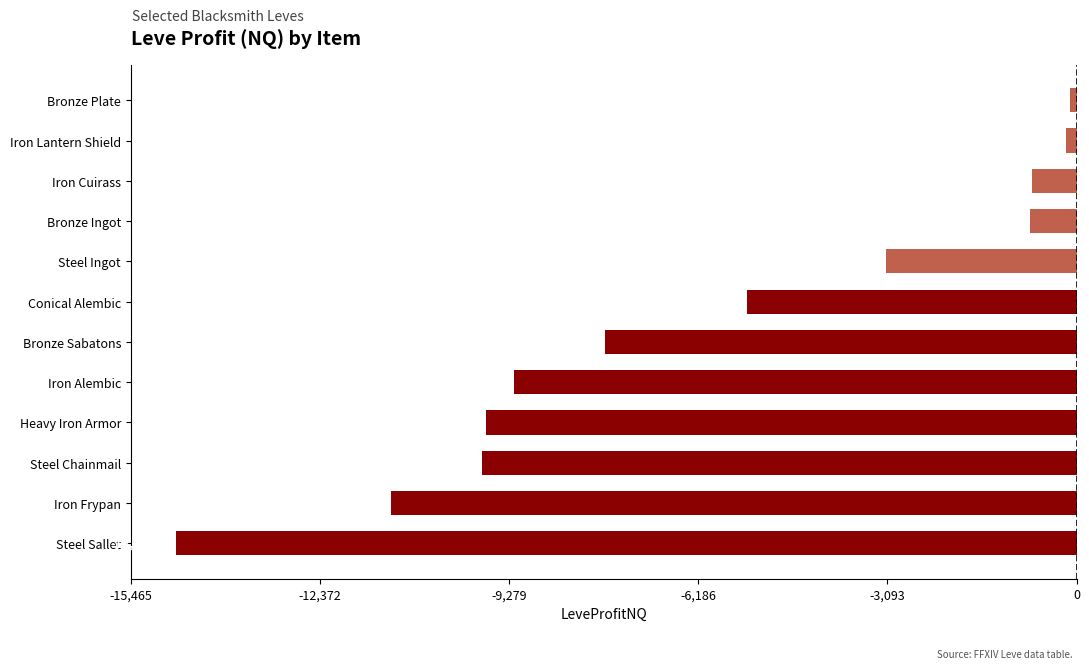

How many data points are above -5388?

5